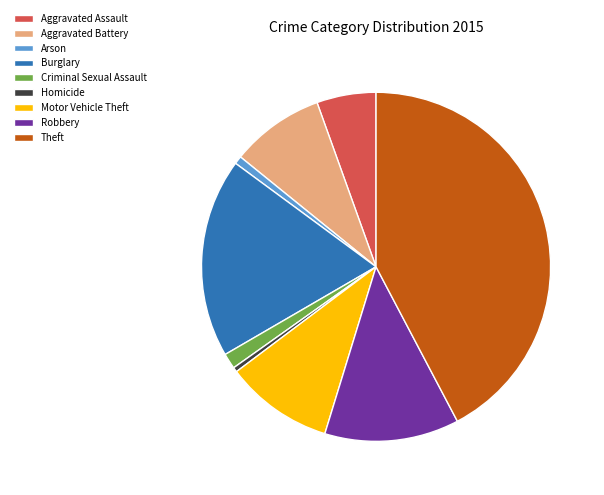

Do Theft and Homicide together represent more than half of the pie?

No